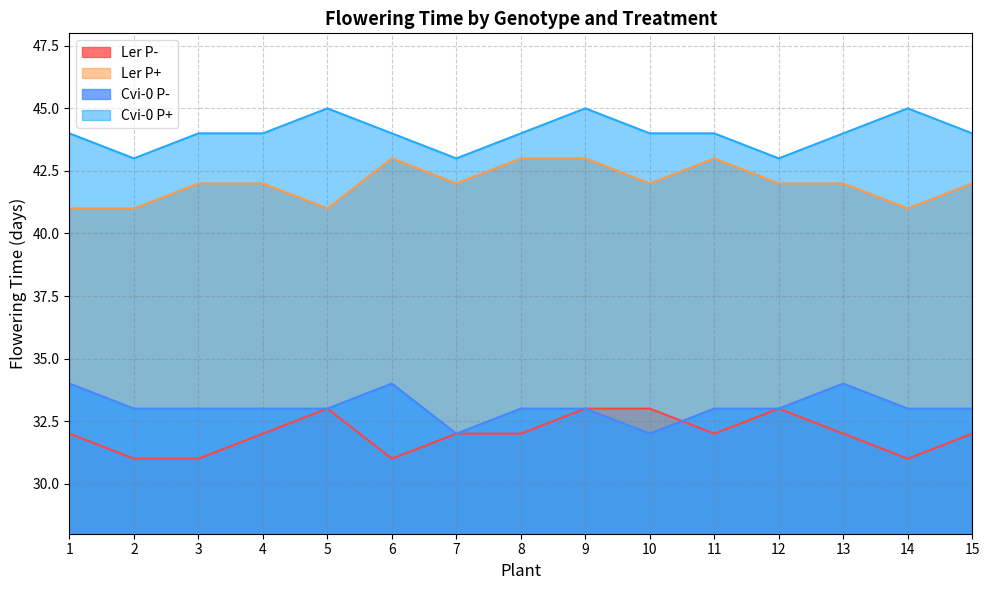

Which series changed the most between 6 and 9?

Ler P-